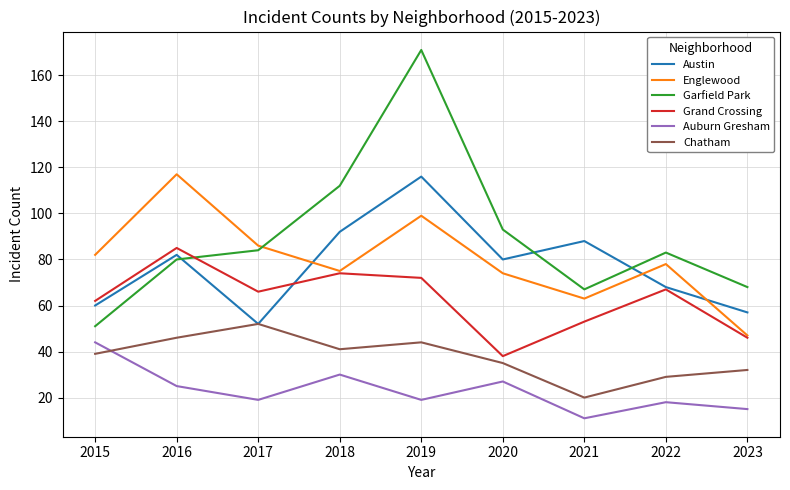

Rank the categories by Chatham value from highest to lowest.

2017, 2016, 2019, 2018, 2015, 2020, 2023, 2022, 2021